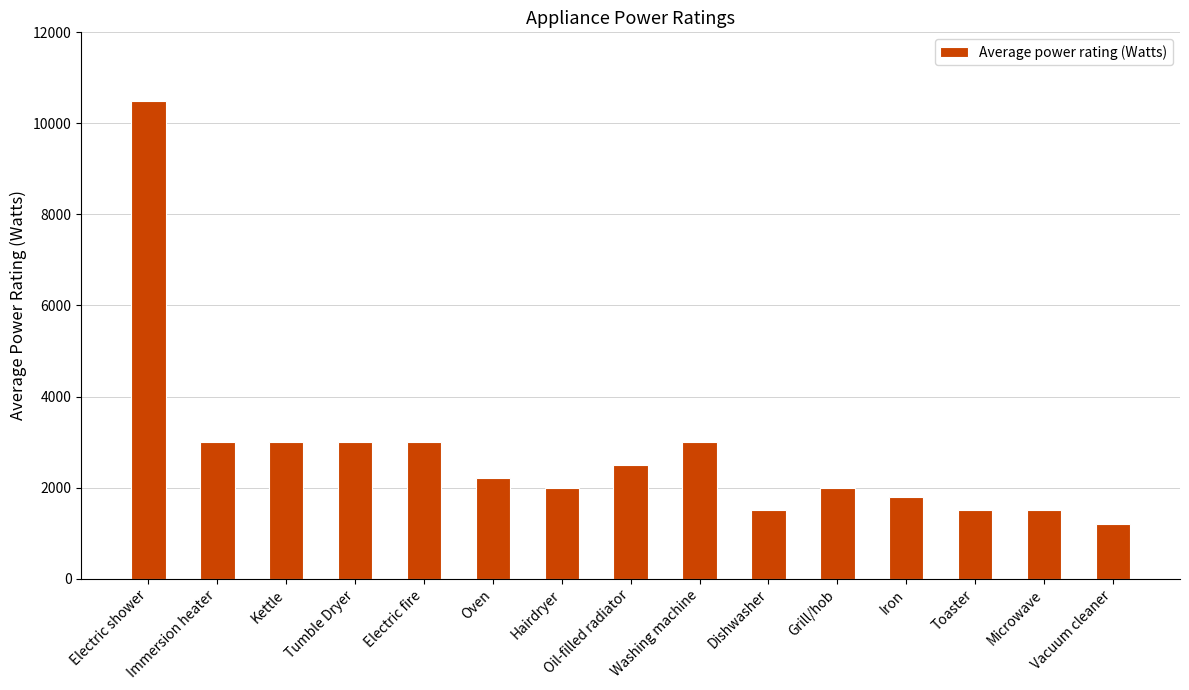

What is the minimum value shown in the chart?

1200